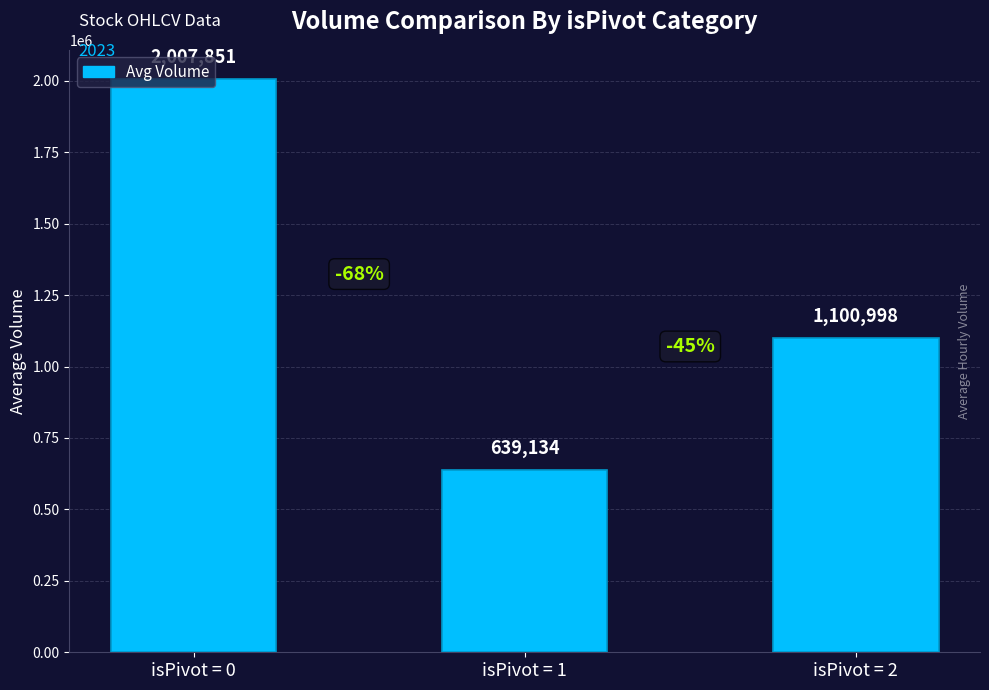

How many bars are there in total?

3